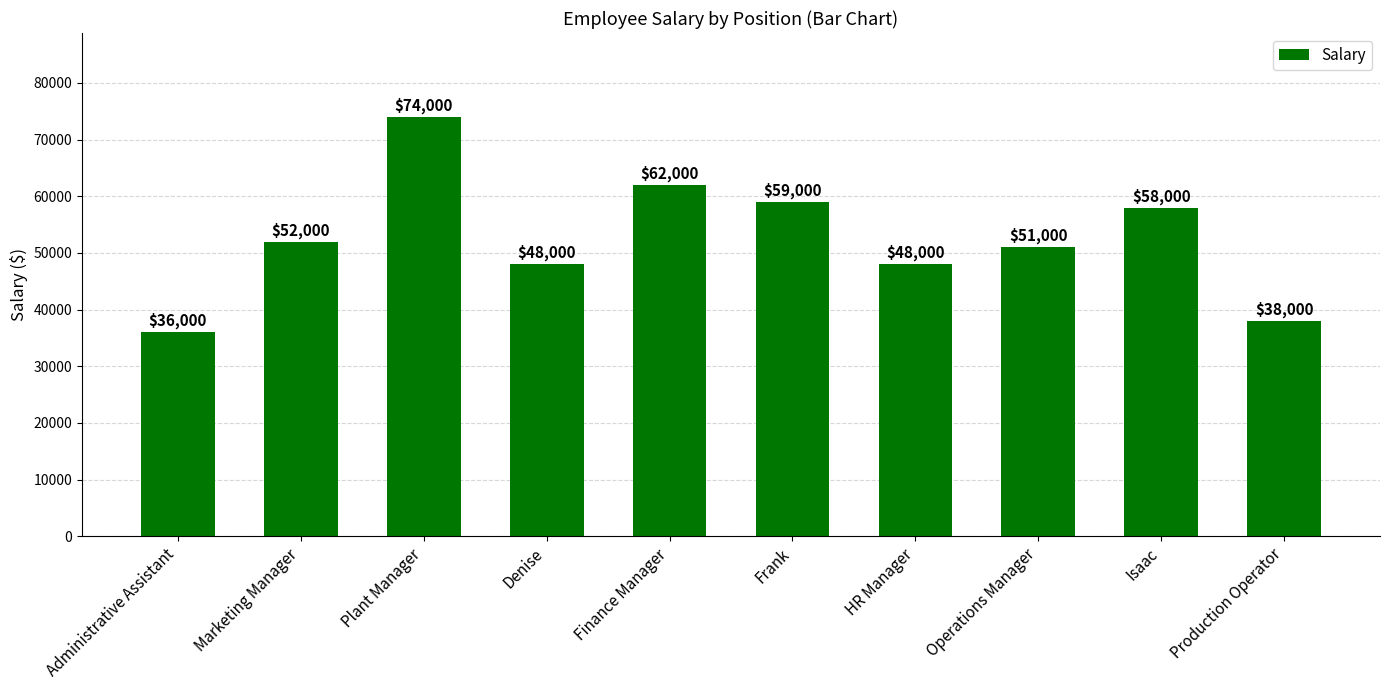

The chart shows a value of 62000 at Finance Manager. True or false?

True